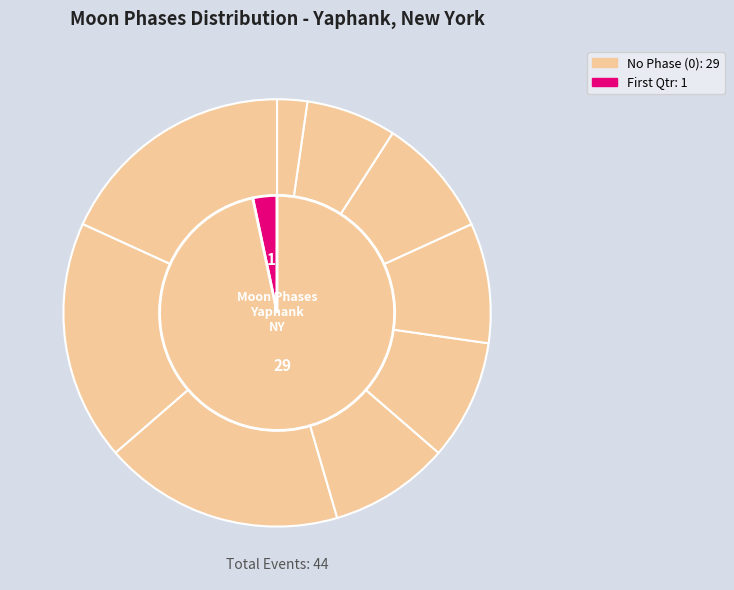

Which has a higher value, 16 or 15?

16